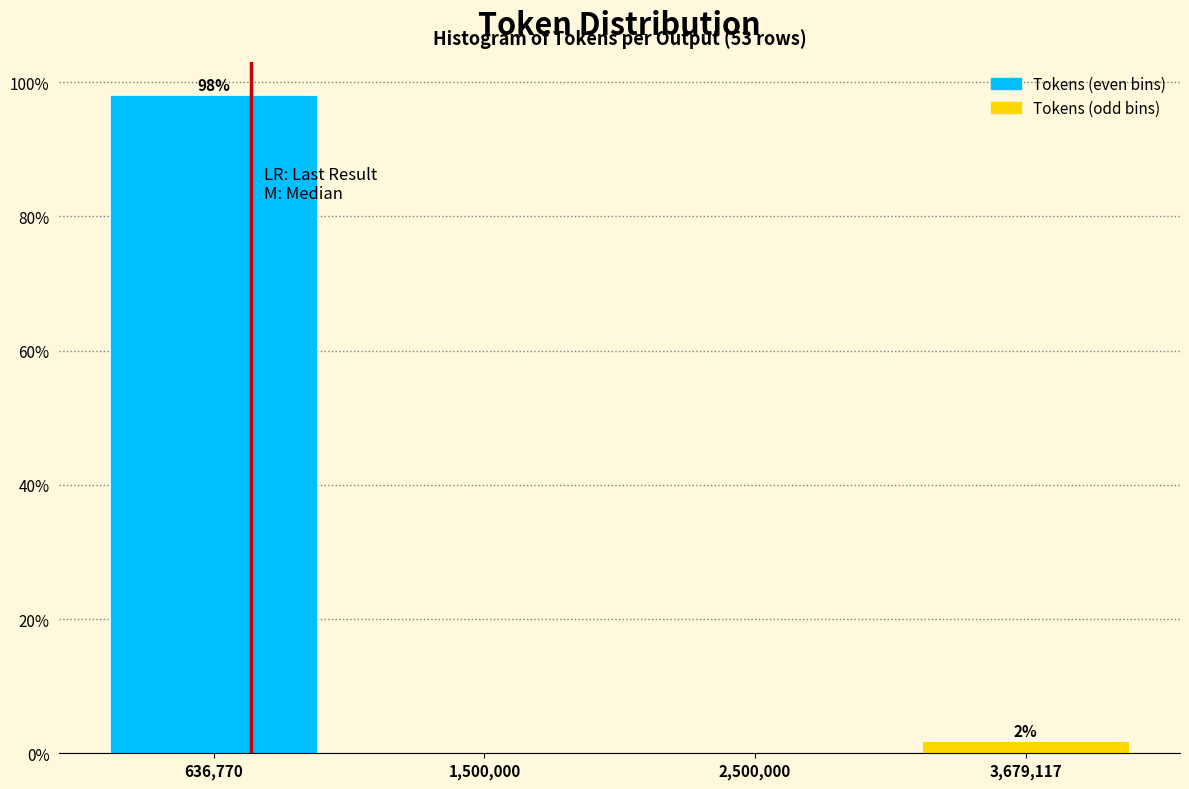

The value at 636,770 is 98.1. True or false?

True